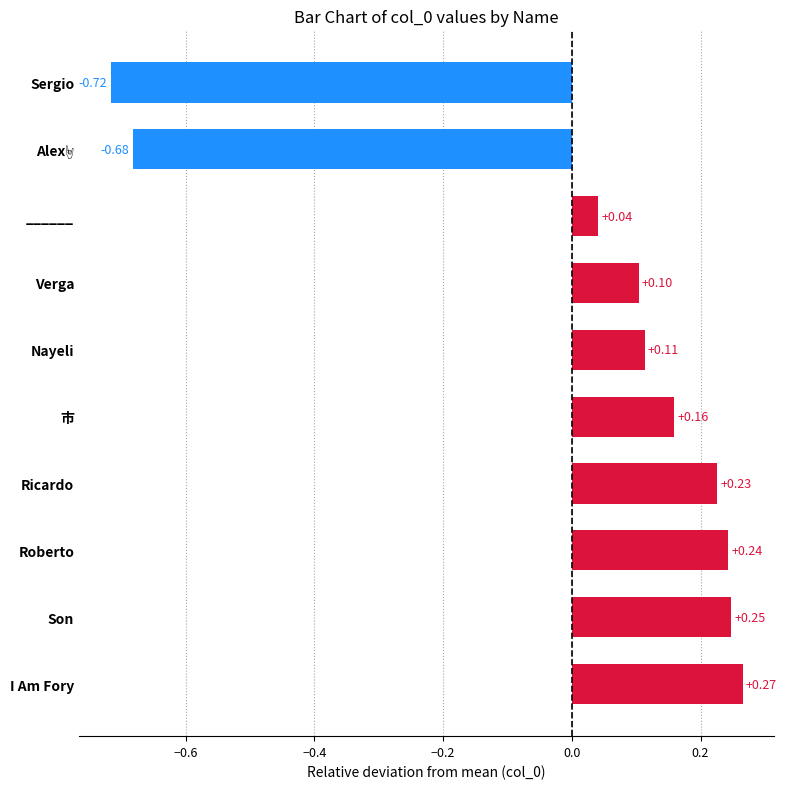

At which category does the chart reach its peak across all series?

I Am Fory